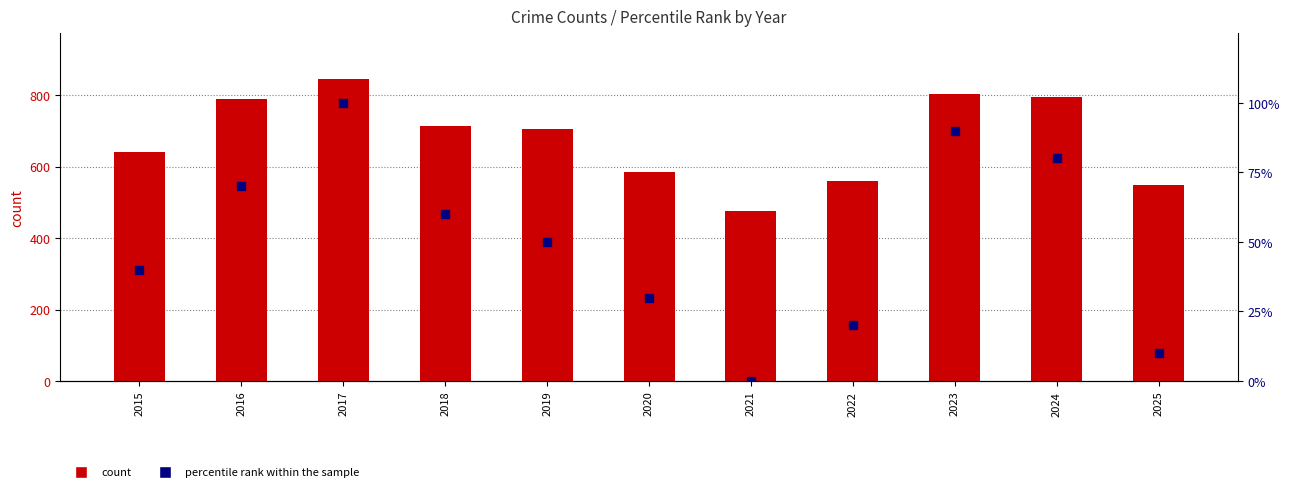

Which series reaches the minimum Y coordinate?

percentile rank within the sample